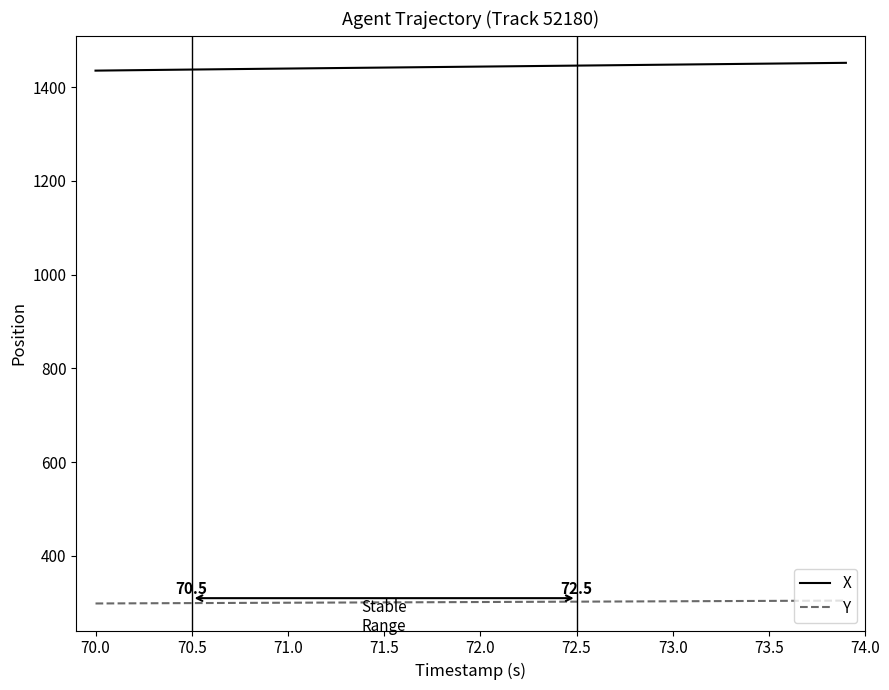

Rank the series by their average value, from lowest to highest.

Y, X